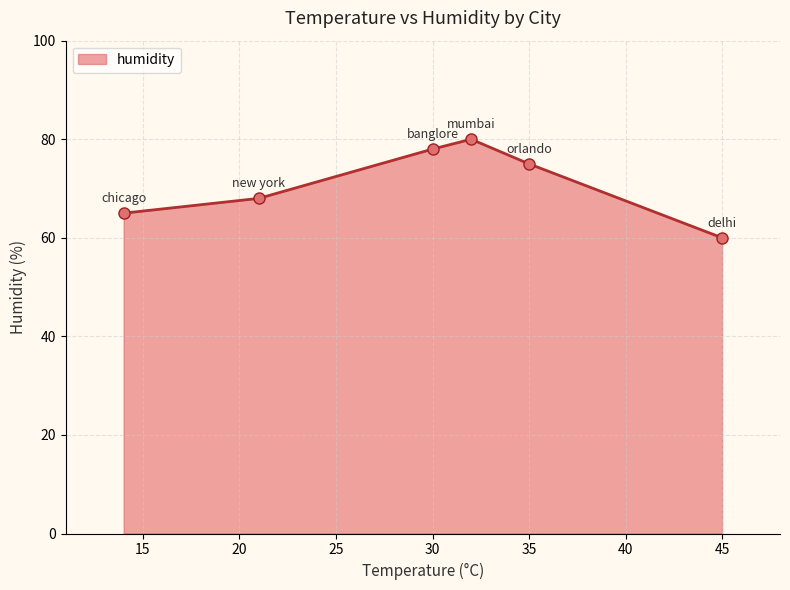

What is the value of the 6th point from the left?

60